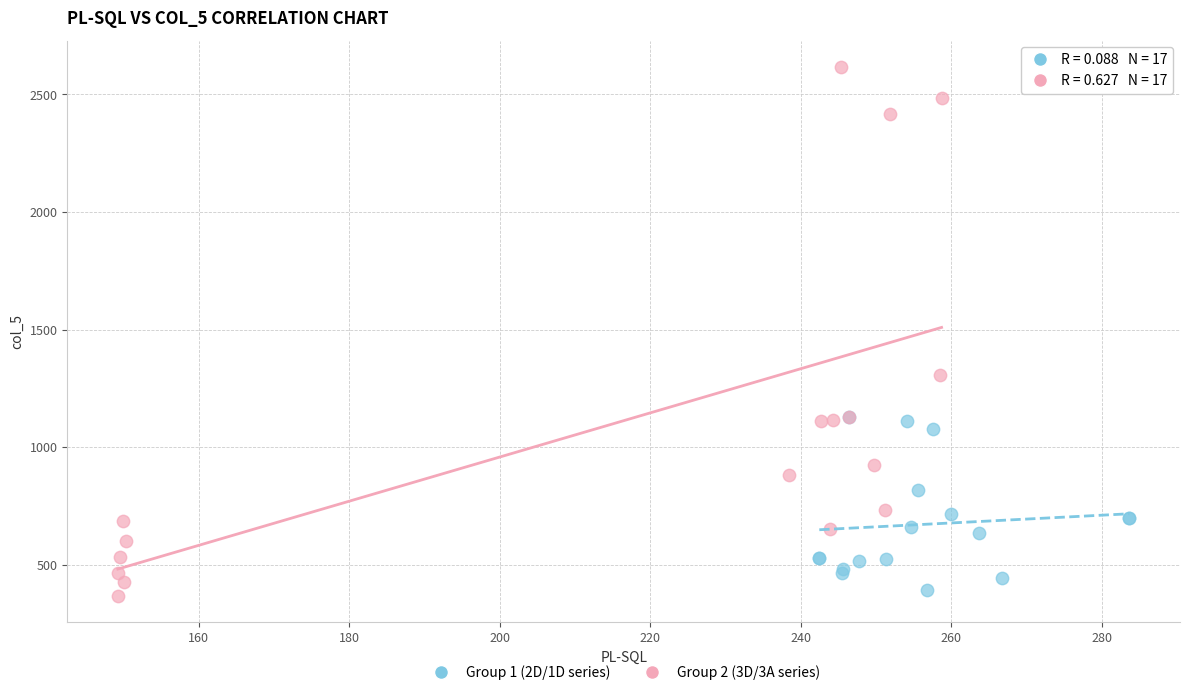

Which series has the widest spread of Y values?

Group 2 (3D/3A series)